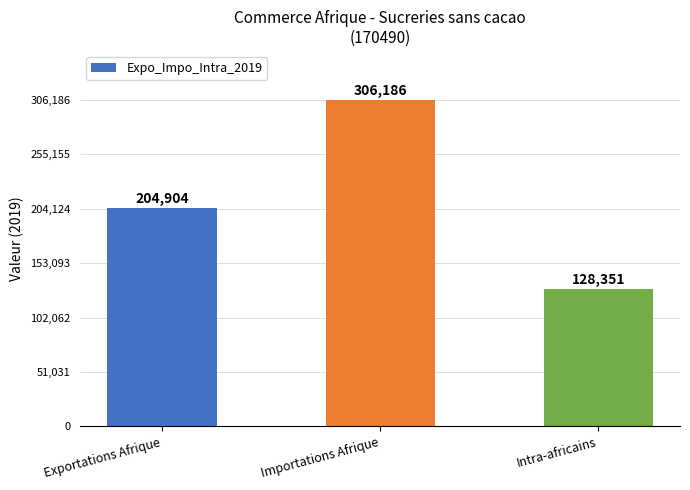

How many values are between 128351 and 306186?

3